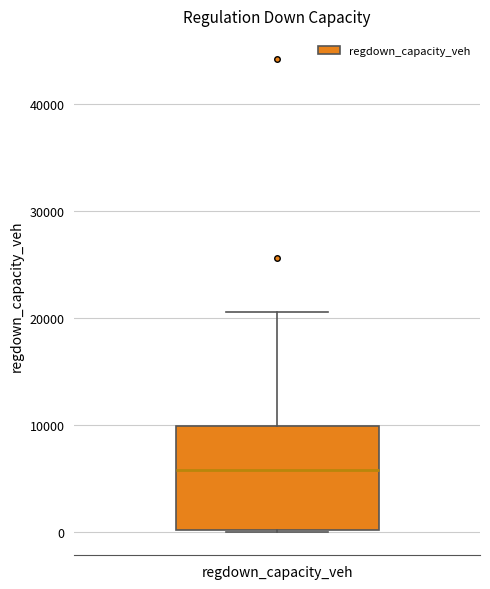

Where does the median line of the box for regdown_capacity_veh sit on the y-axis? The values are not printed on the chart, so give them approximately, as read against the axis.

6000